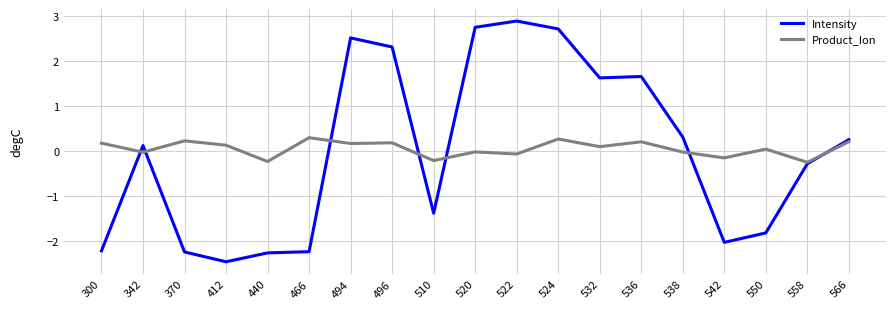

At which label does Intensity reach its peak?

522